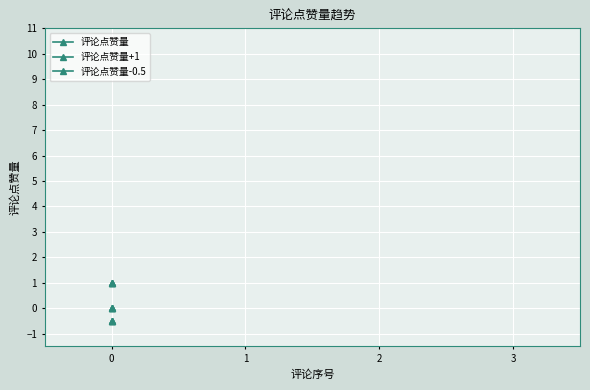

True or false: 评论点赞量 and 评论点赞量+1 intersect in this chart.

False